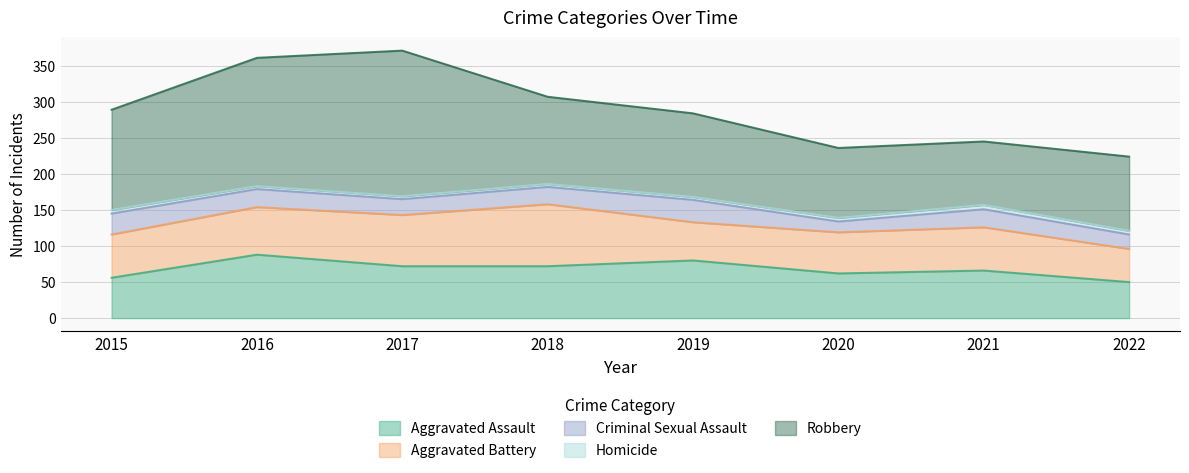

Is it true that Criminal Sexual Assault equals 15 at 2020?

True